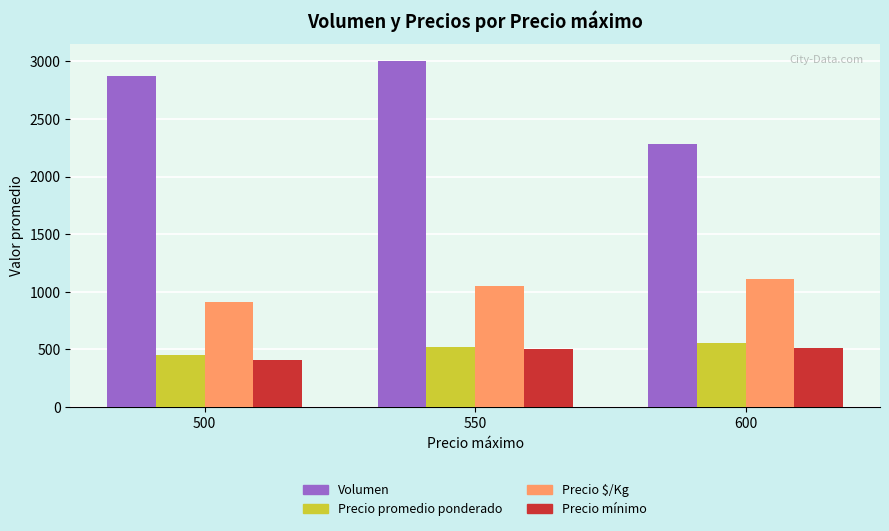

Where is Precio $/Kg nearest to the value 1010?

550